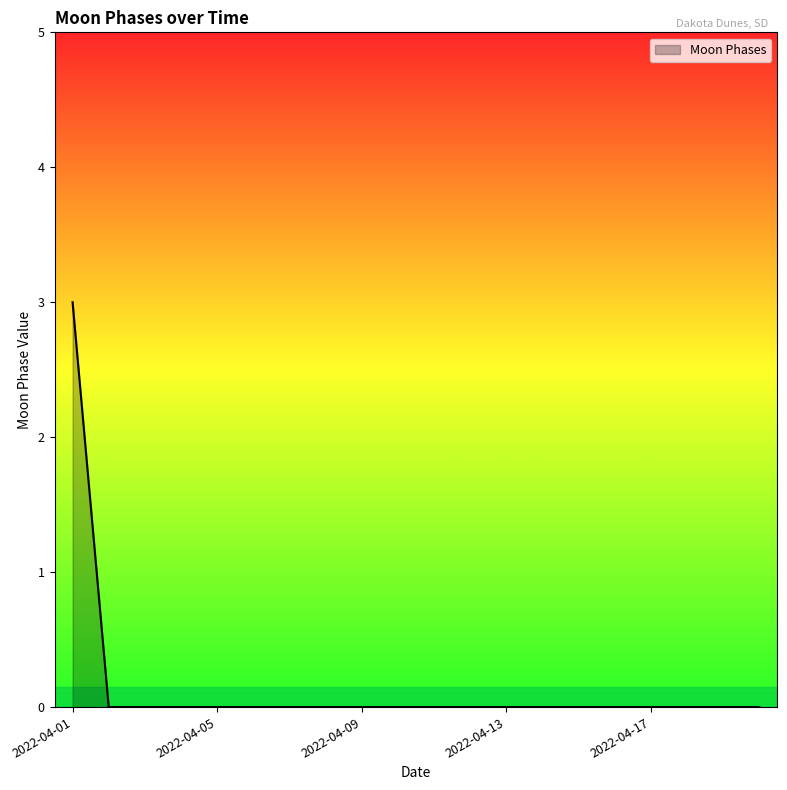

What is the greatest value displayed?

3